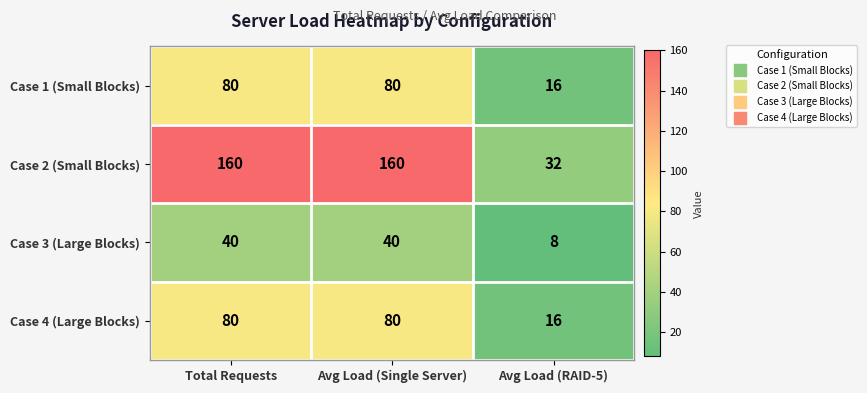

What is the spread (max minus min) of values at Avg Load (RAID-5)?

24